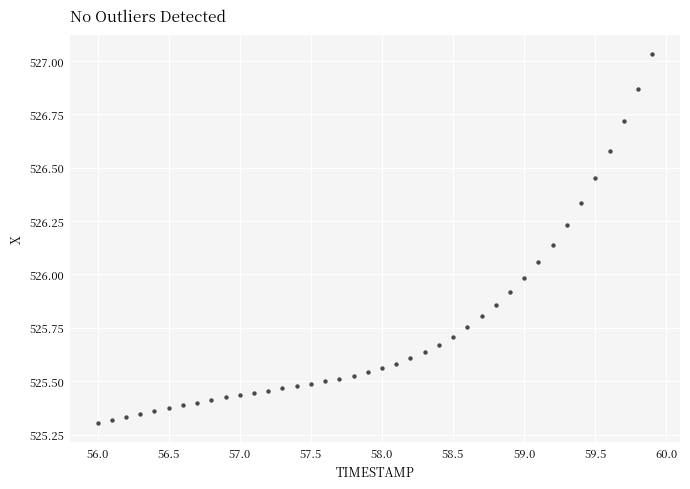

What is the range of X values (max minus min)?

3.9